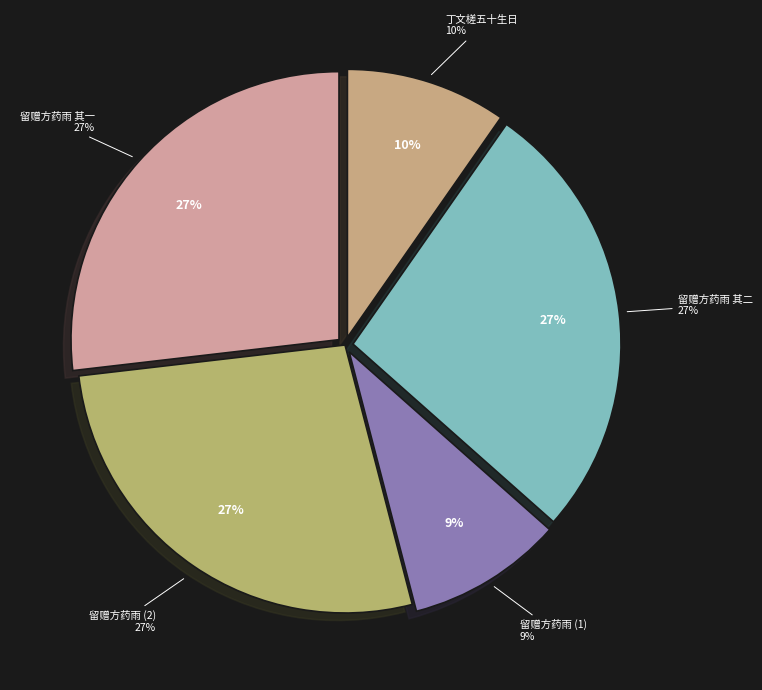

To the nearest percent, what is the difference between the 丁文槎五十生日方药雨为作画丁属题诗 and 留赠方药雨 丙申之冬入天津洎己亥秋始得归将行赋此二律 其二 slice percentages?

17%